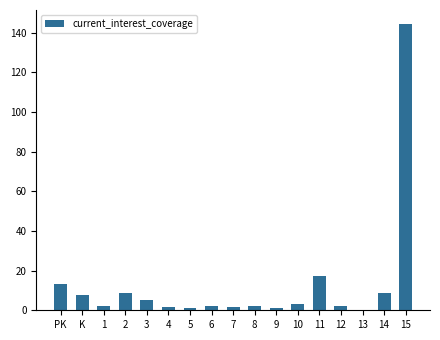

Is it true that the value at 2 is 8.9?

True